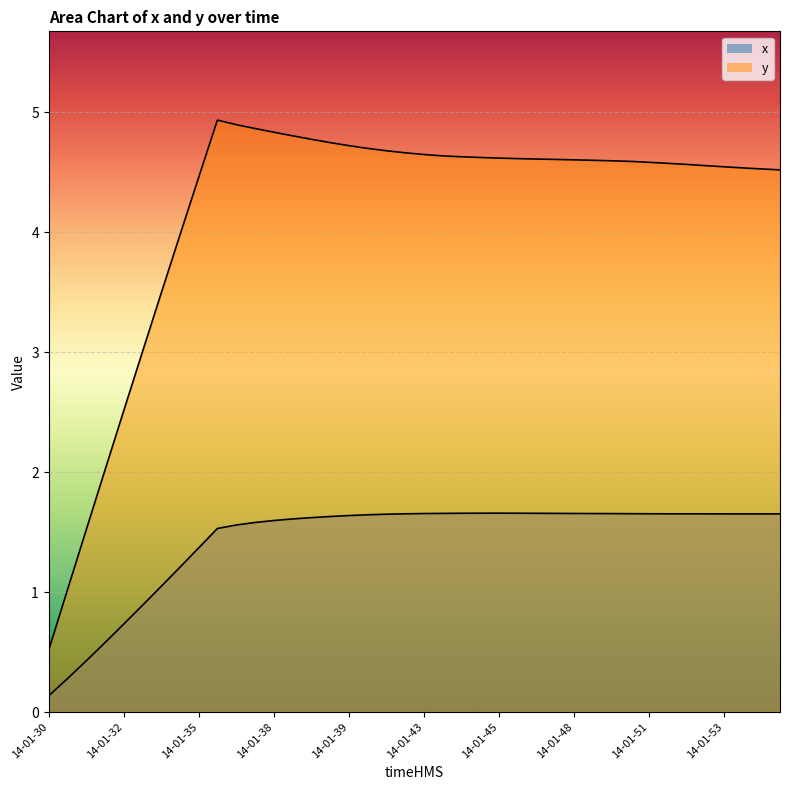

What is the difference between the y values at 14-01-30 and 14-01-52?

4.1